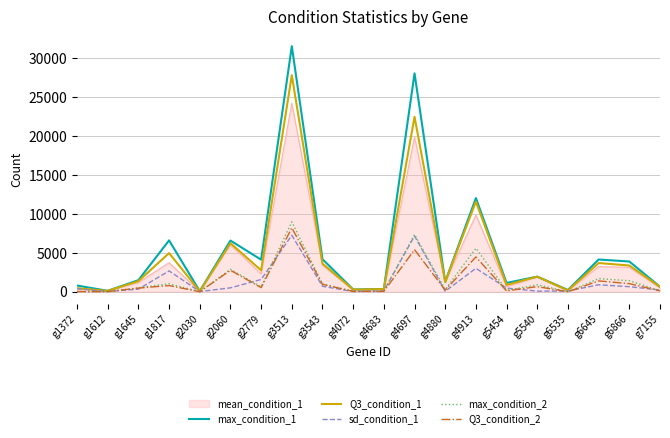

What are all the series names shown in the legend?

mean_condition_1, max_condition_1, Q3_condition_1, sd_condition_1, max_condition_2, Q3_condition_2